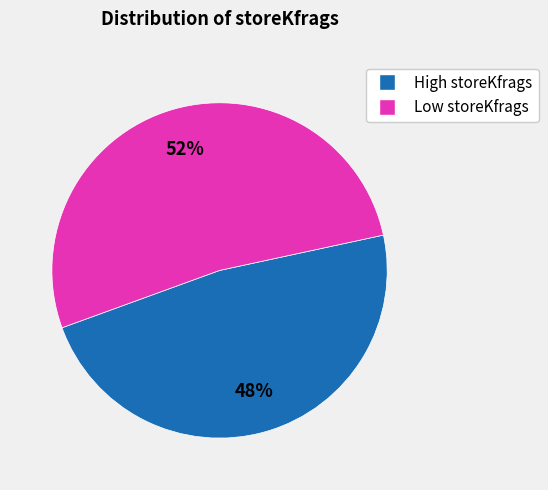

To the nearest percent, what is the average slice percentage?

50%